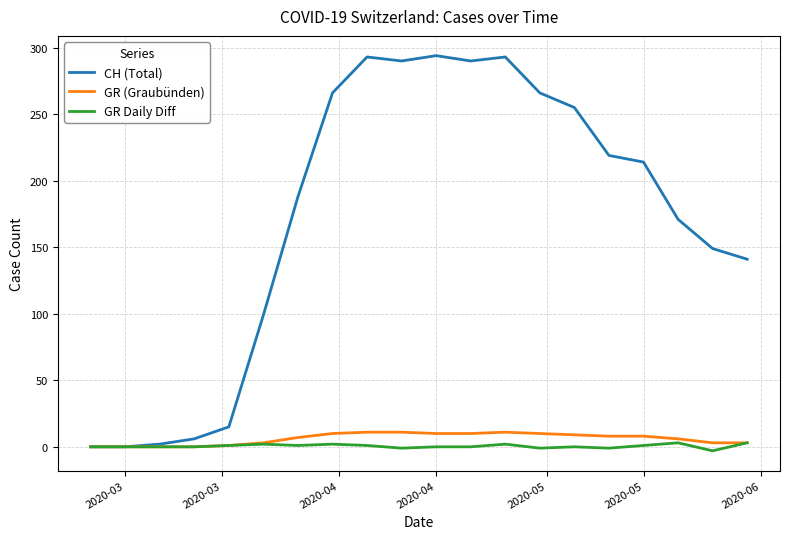

Which series has the largest range (max minus min)?

CH (Total)